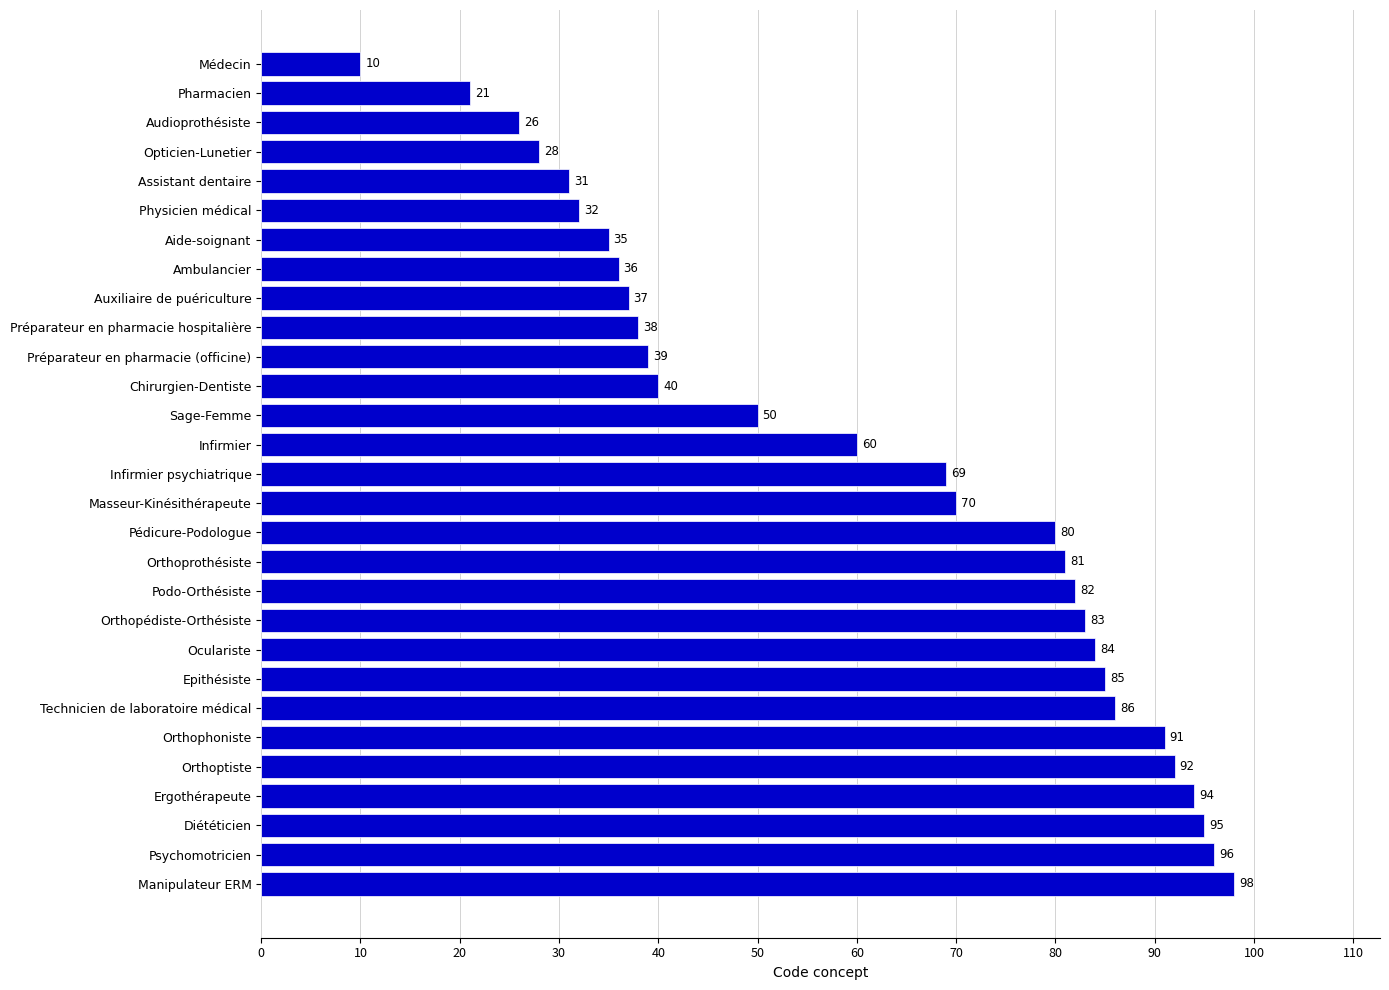

List the labels in order of value, largest first.

Manipulateur ERM, Psychomotricien, Diététicien, Ergothérapeute, Orthoptiste, Orthophoniste, Technicien de laboratoire médical, Epithésiste, Oculariste, Orthopédiste-Orthésiste, Podo-Orthésiste, Orthoprothésiste, Pédicure-Podologue, Masseur-Kinésithérapeute, Infirmier psychiatrique, Infirmier, Sage-Femme, Chirurgien-Dentiste, Préparateur en pharmacie (officine), Préparateur en pharmacie hospitalière, Auxiliaire de puériculture, Ambulancier, Aide-soignant, Physicien médical, Assistant dentaire, Opticien-Lunetier, Audioprothésiste, Pharmacien, Médecin